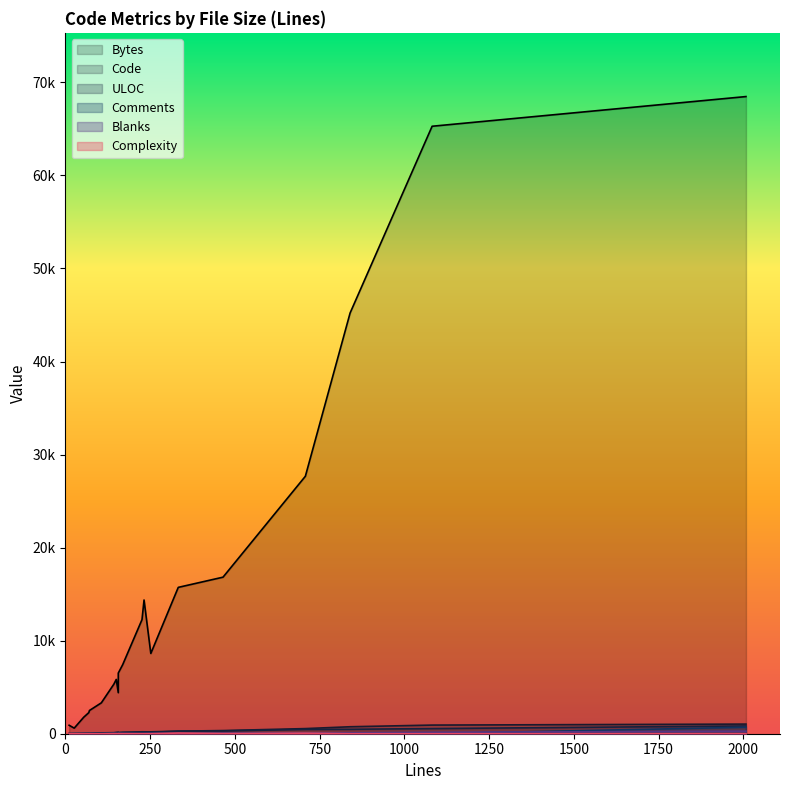

Which series has the largest total across all categories?

Bytes